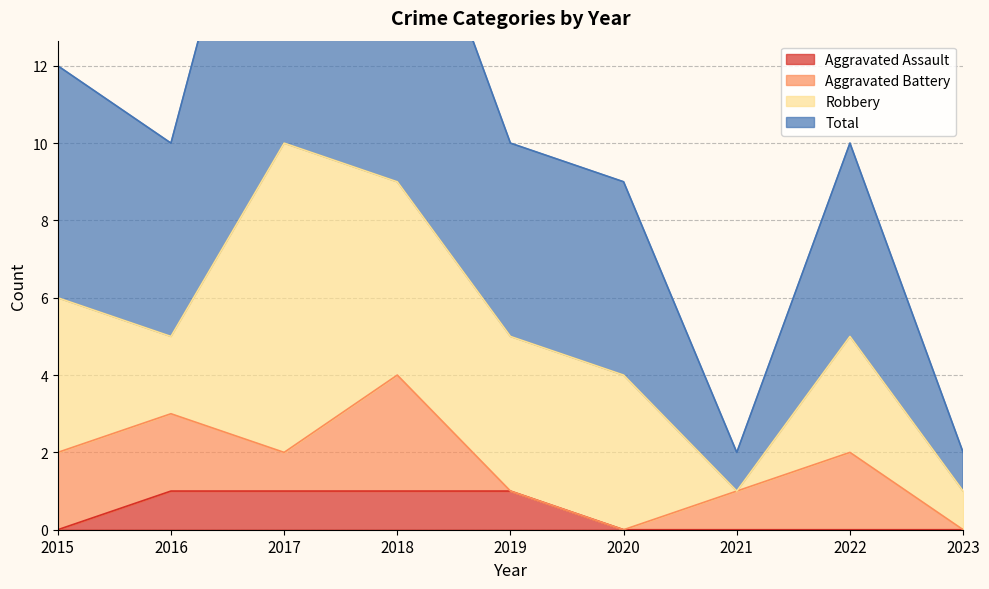

At which label is Aggravated Assault closest to 0?

2015